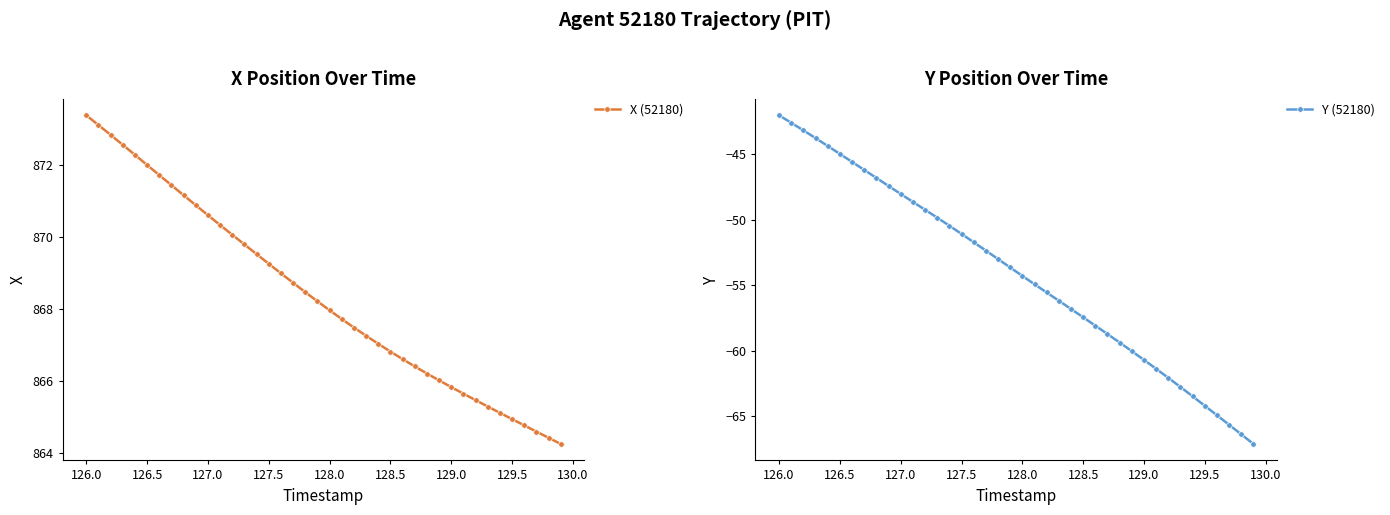

The value of Y (52180) at 128.0 is -34.2. True or false?

False